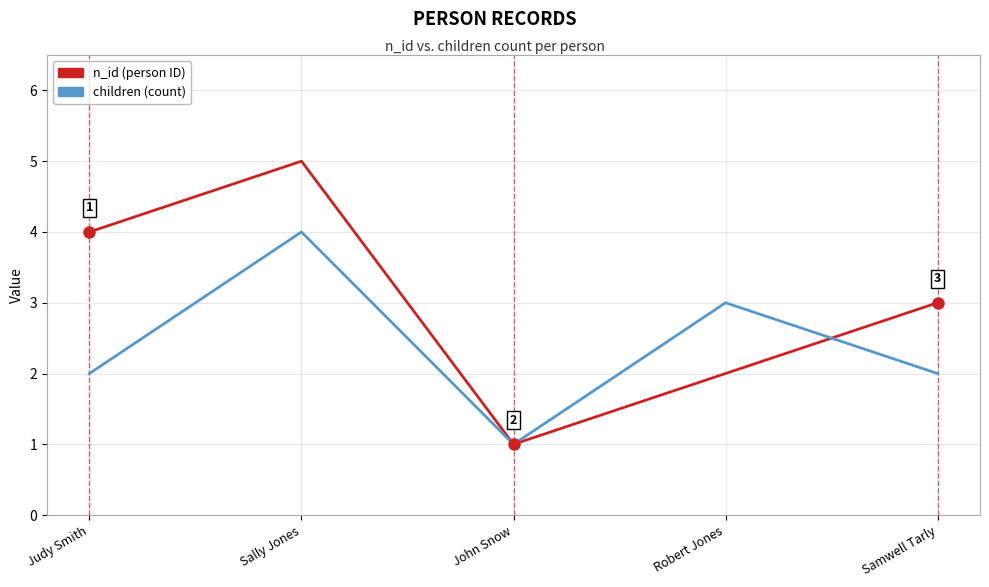

How many series are shown in this chart?

2